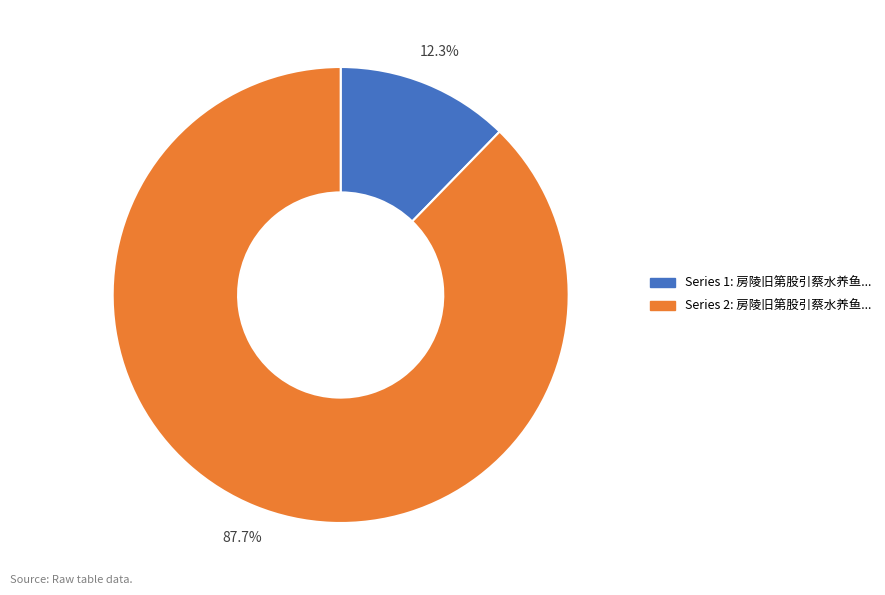

Does any single category account for the majority?

Yes